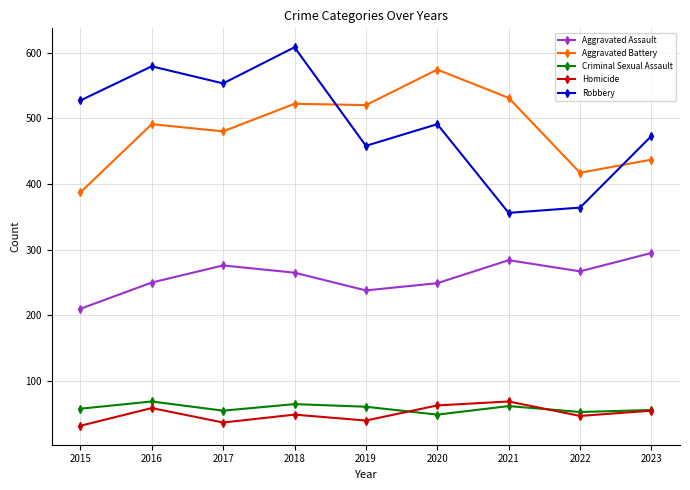

What is the difference between the highest and lowest values at 2018?

559